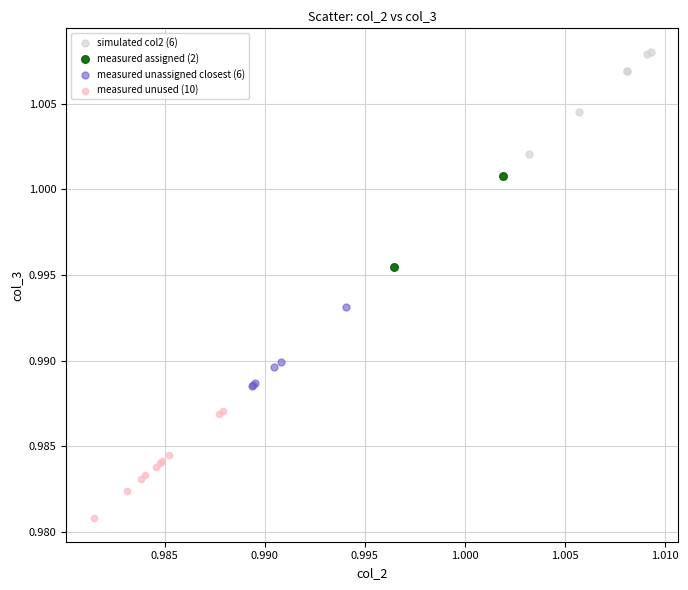

What are all the series names shown in the legend?

simulated col2 (6), measured assigned (2), measured unassigned closest (6), measured unused (10)